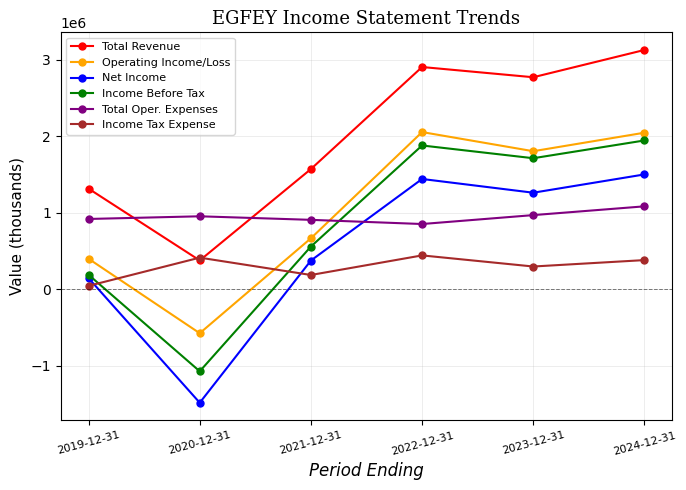

At 2024-12-31, list the series in order from smallest to largest.

Income Tax Expense, Total Oper. Expenses, Net Income, Income Before Tax, Operating Income/Loss, Total Revenue